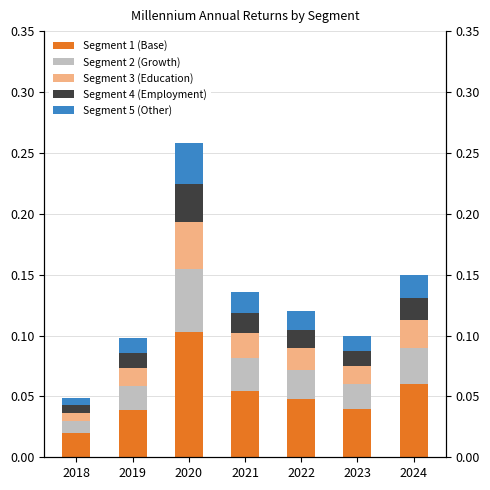

Rank the series by their maximum value, from lowest to highest.

Segment 4 (Employment), Segment 5 (Other), Segment 3 (Education), Segment 2 (Growth), Segment 1 (Base)